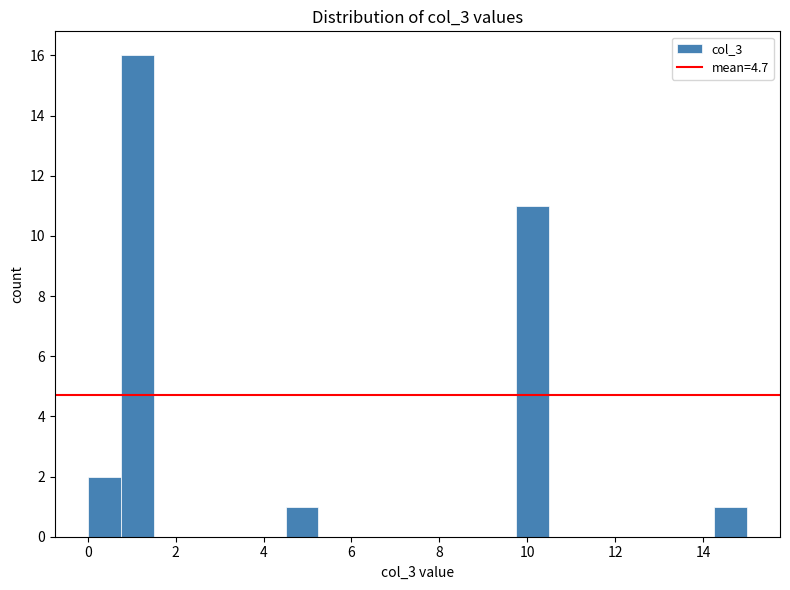

Around what value on the x-axis is the tallest bar? Give the approximate position of its centre, as read against the axis.

1.2